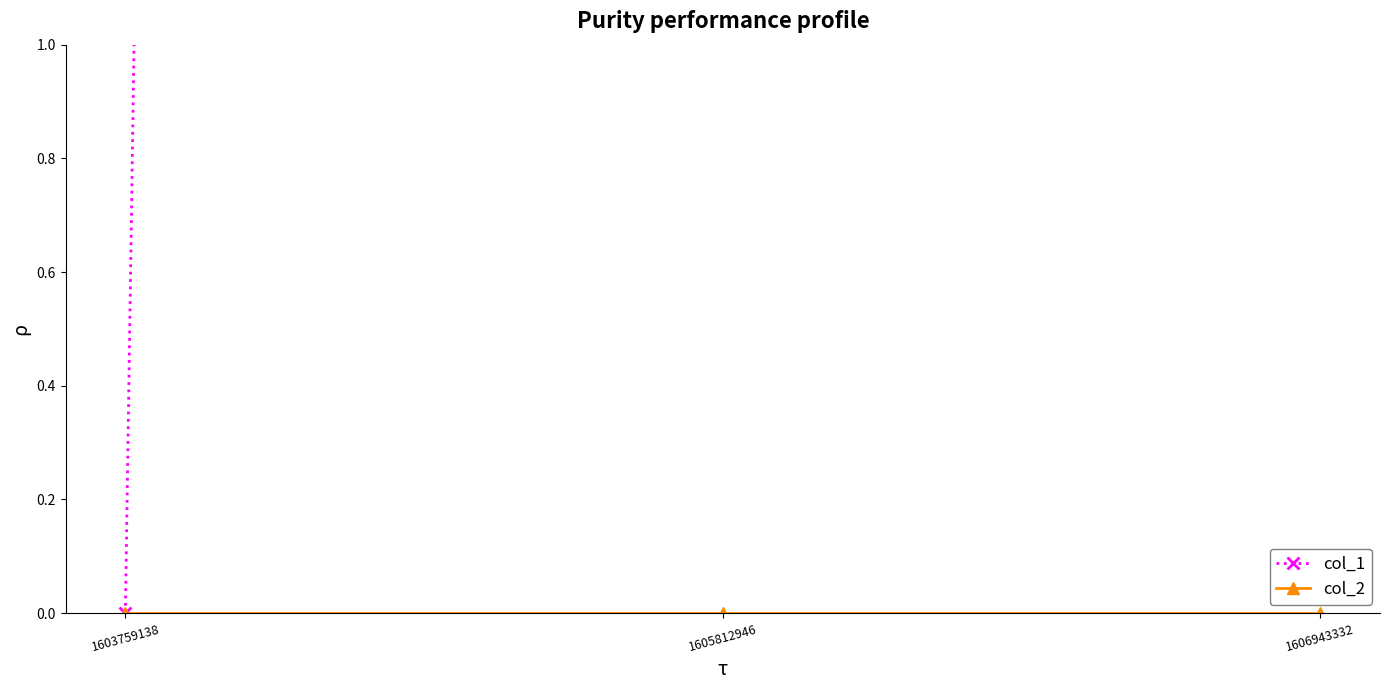

Which category has the lowest value in the col_2 series?

1603759138